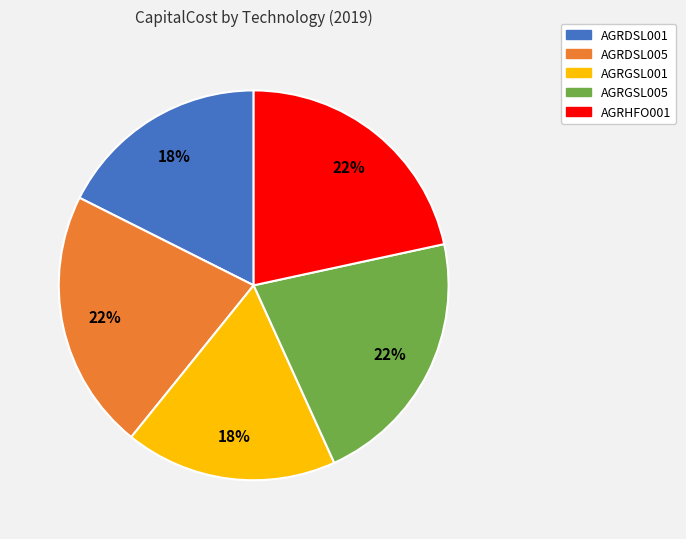

Approximately how many times larger is the value at AGRGSL001 compared to AGRDSL005?

0.8